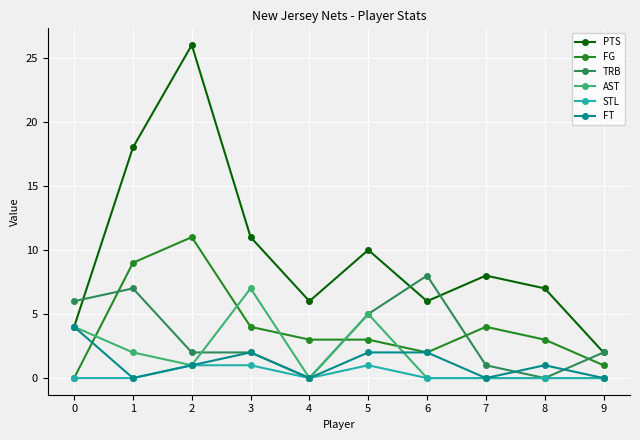

True or false: FT has a value of 0 at 1.

True